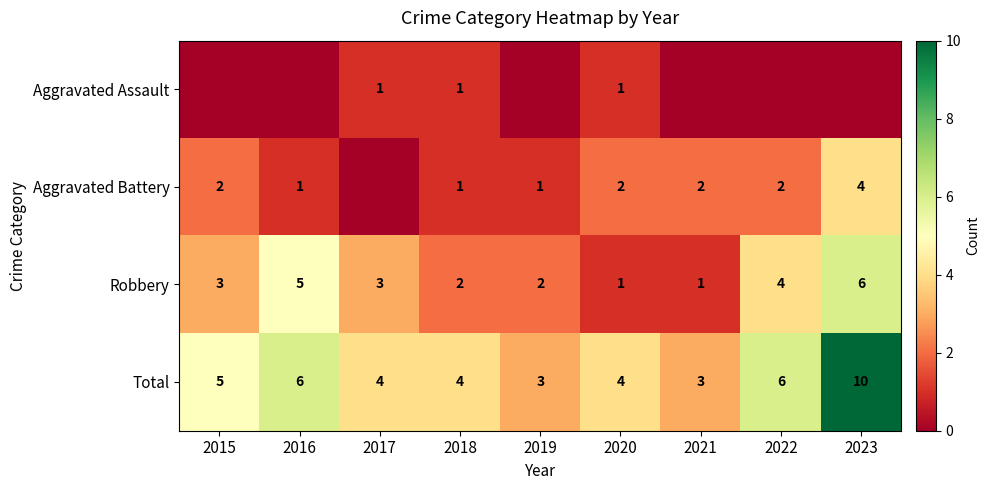

Count the number of categories in the chart.

9